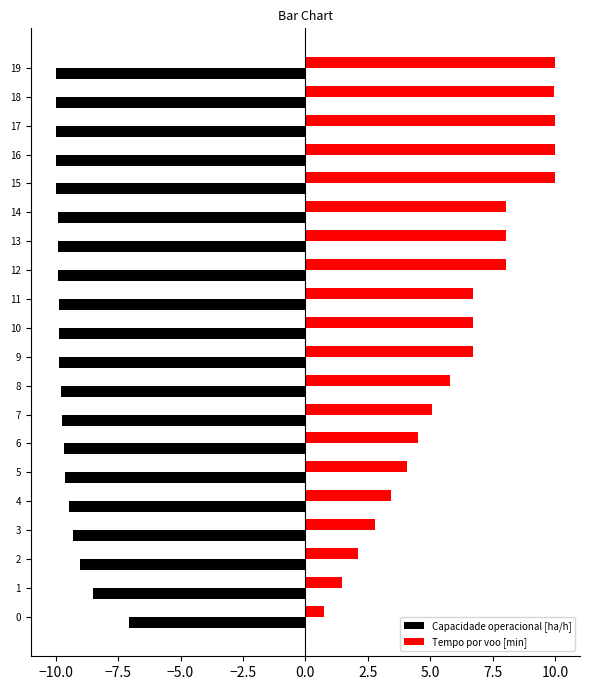

Which series has the widest spread of values?

Tempo por voo [min]